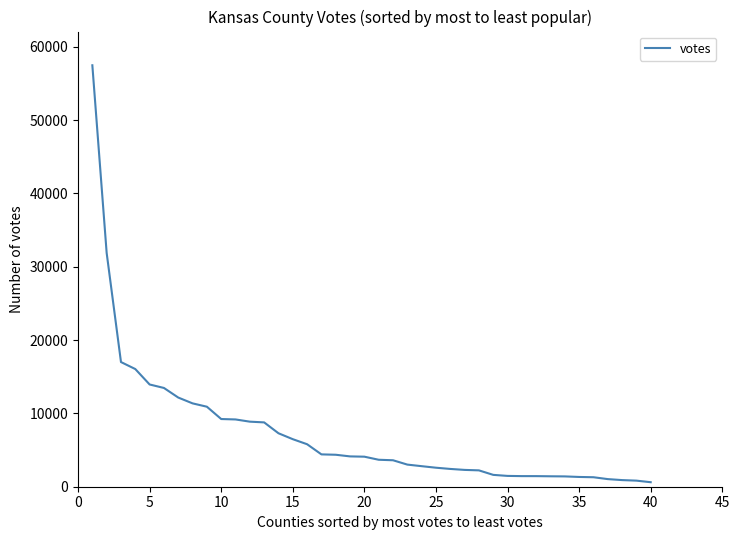

How many lines are shown in the chart?

1